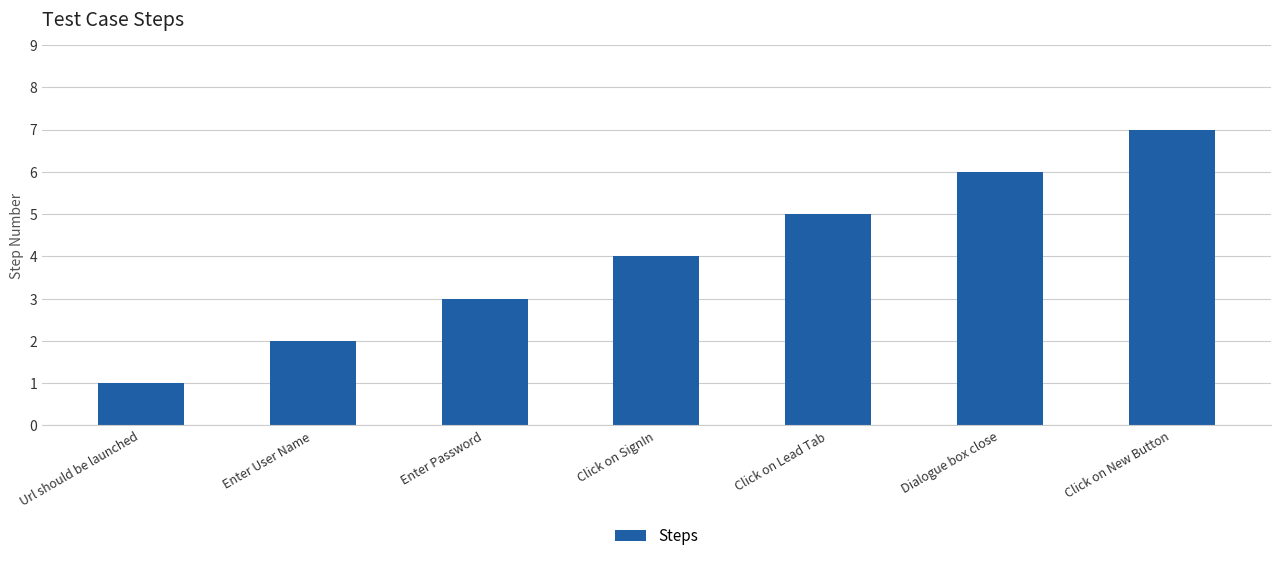

What is the label of the 7th bar from the right?

Url should be launched